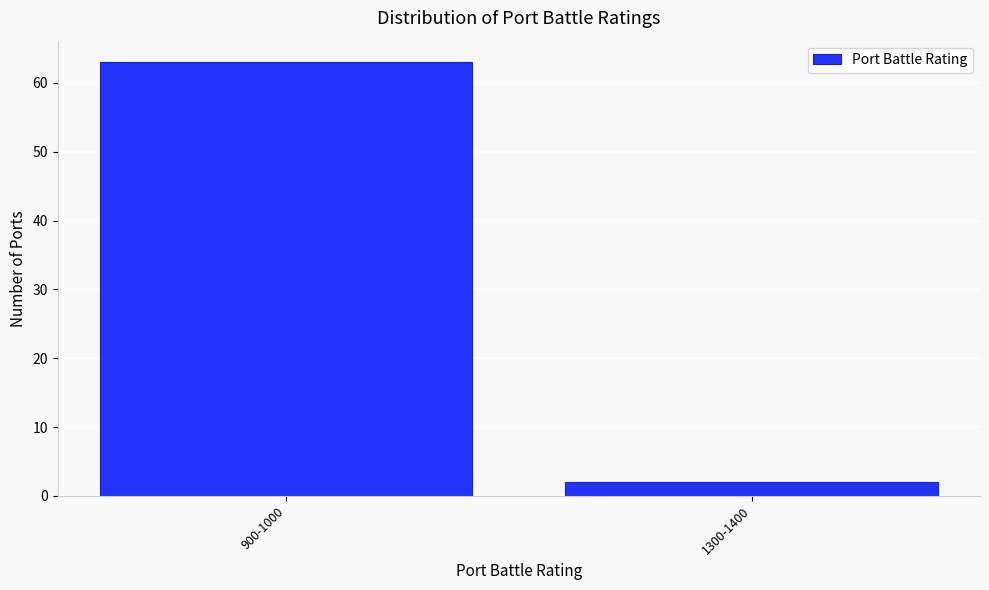

Reading right to left, what are all the values shown in this chart?

2	63